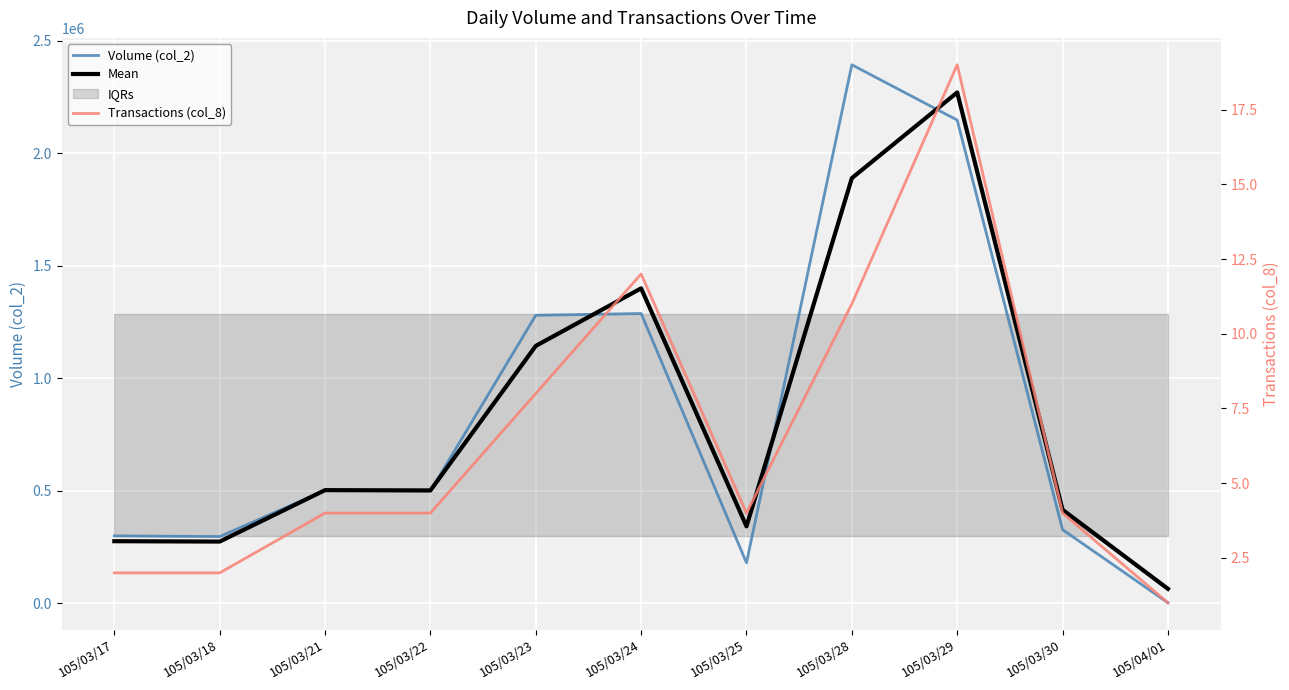

Where is the first local minimum for Volume (col_2)?

105/03/18